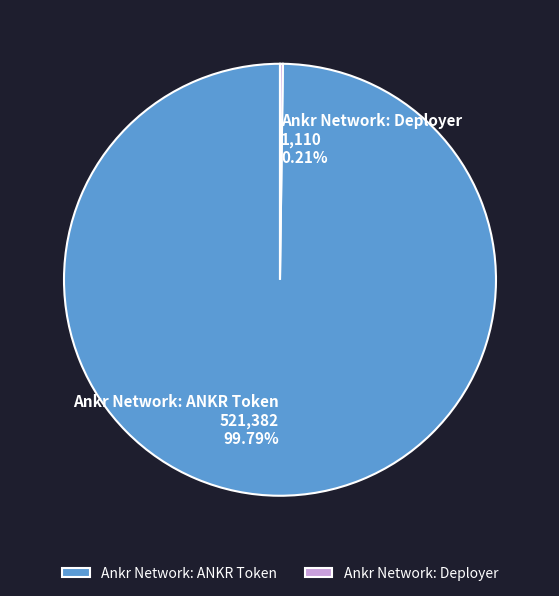

Which slice is the largest?

Ankr Network: ANKR Token